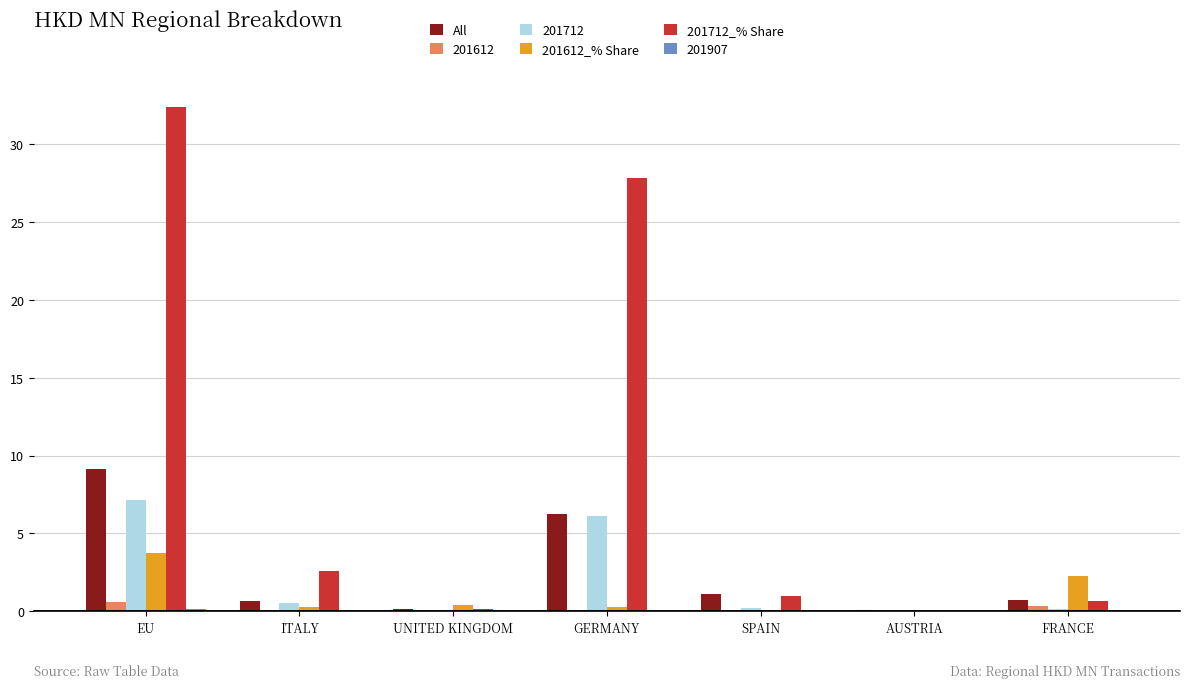

Is the value of 201612_% Share at AUSTRIA greater than the value of 201712_% Share at ITALY?

No